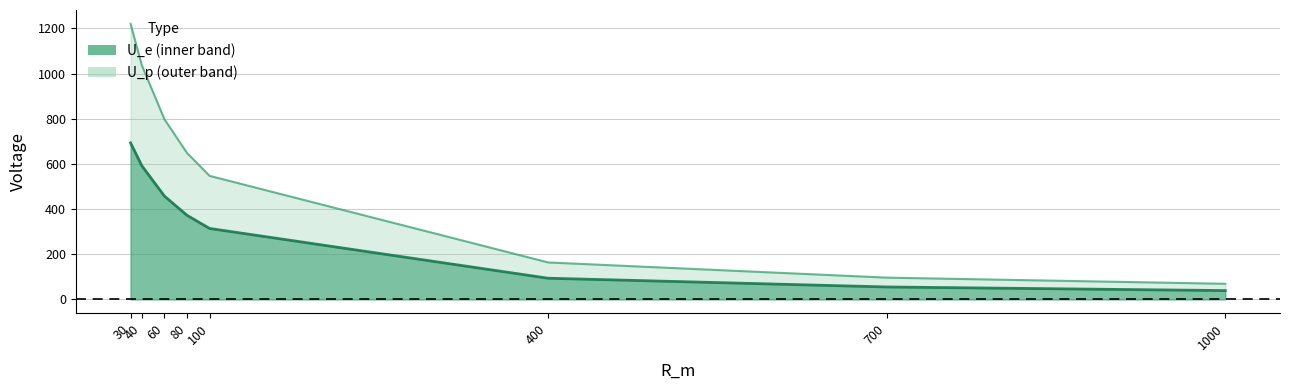

What is the spread (max minus min) of values at 40?

444.6